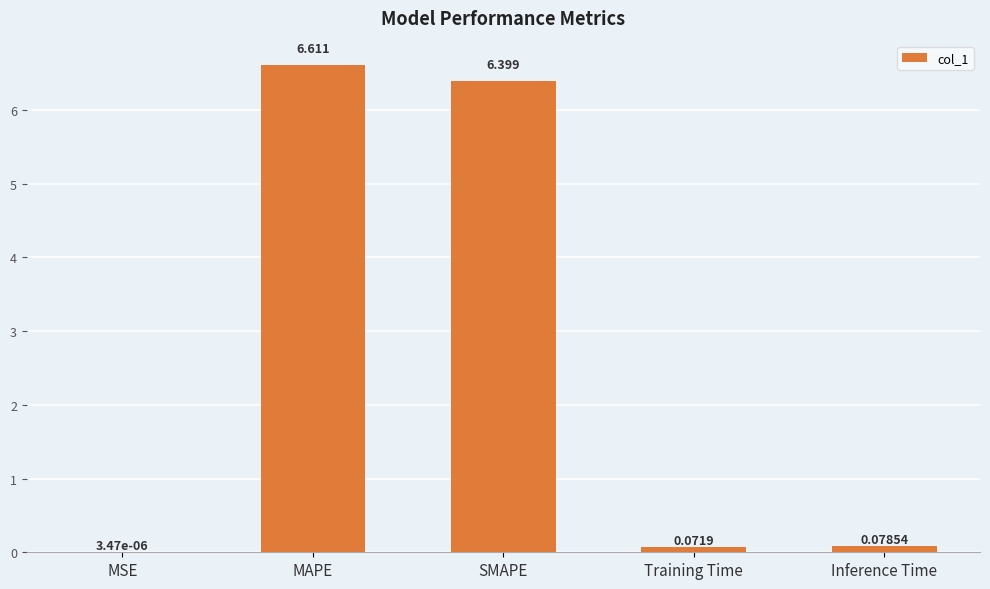

Count the number of data series in this chart.

1